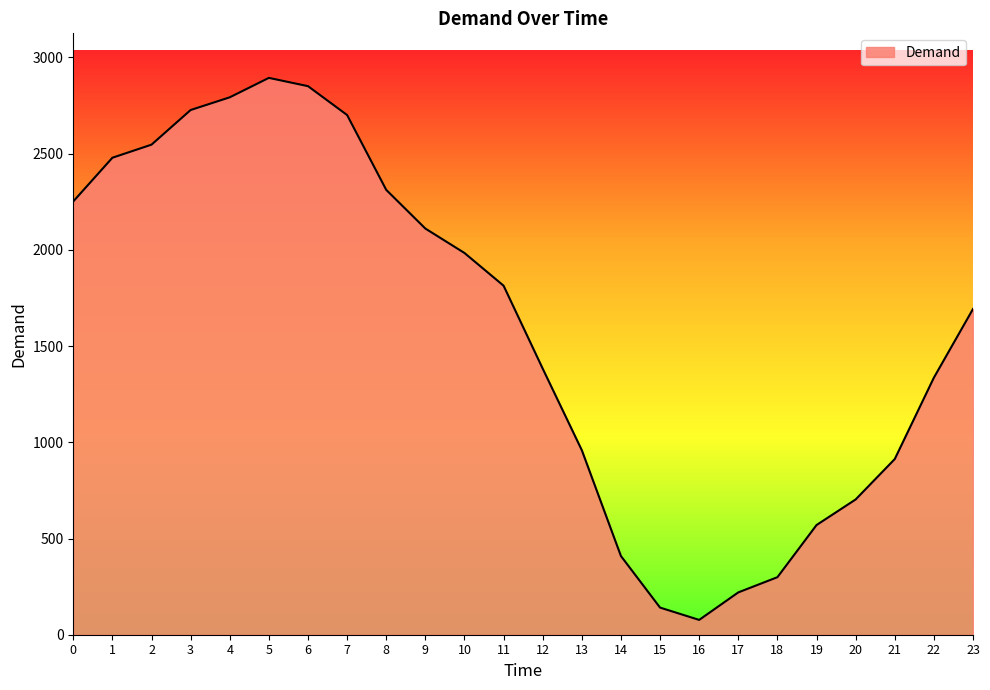

What is the difference between the values at 1 and 21?

1566